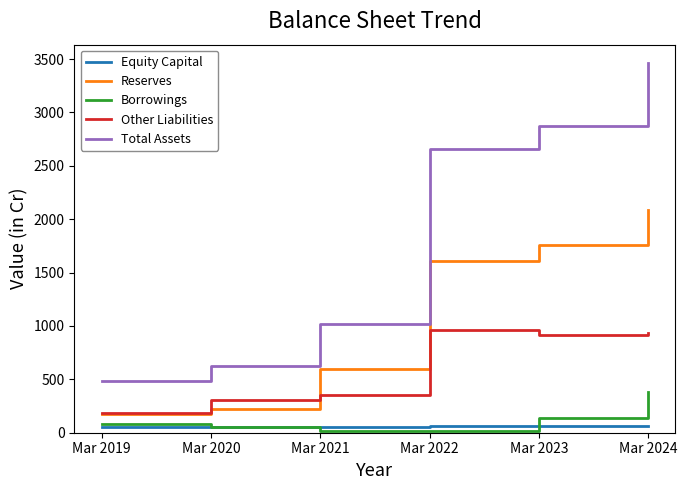

Rank the series at Mar 2024 from lowest to highest value.

Equity Capital, Borrowings, Other Liabilities, Reserves, Total Assets